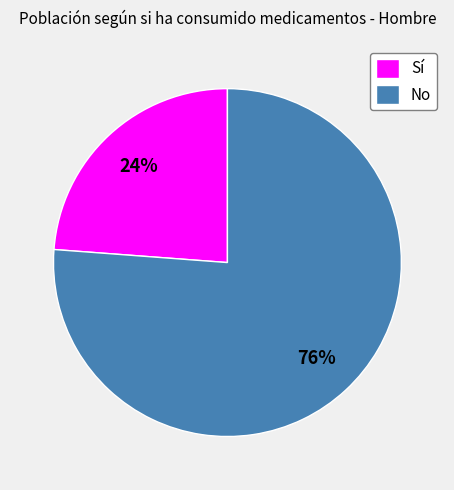

What percentage is the No slice, to the nearest percent?

76%